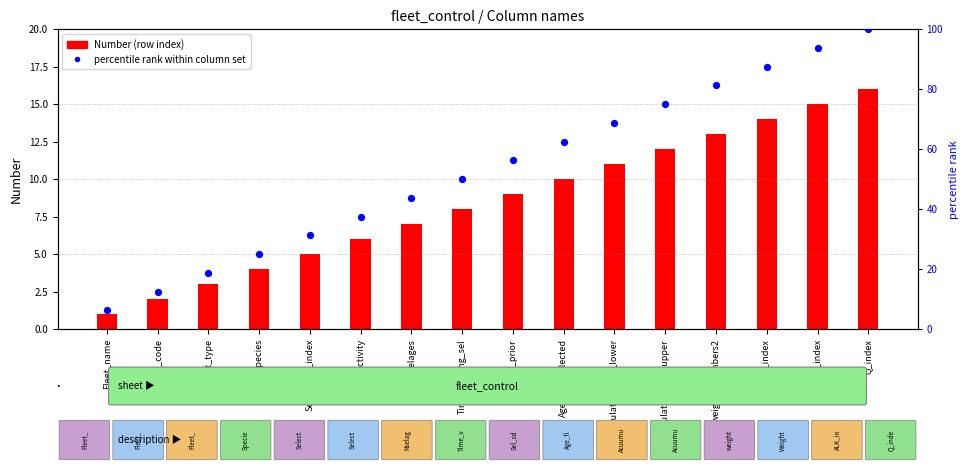

Is the value of percentile rank within column set at Acuumulation_age_lower greater than the value of Number (row index) at Acuumulation_age_upper?

Yes